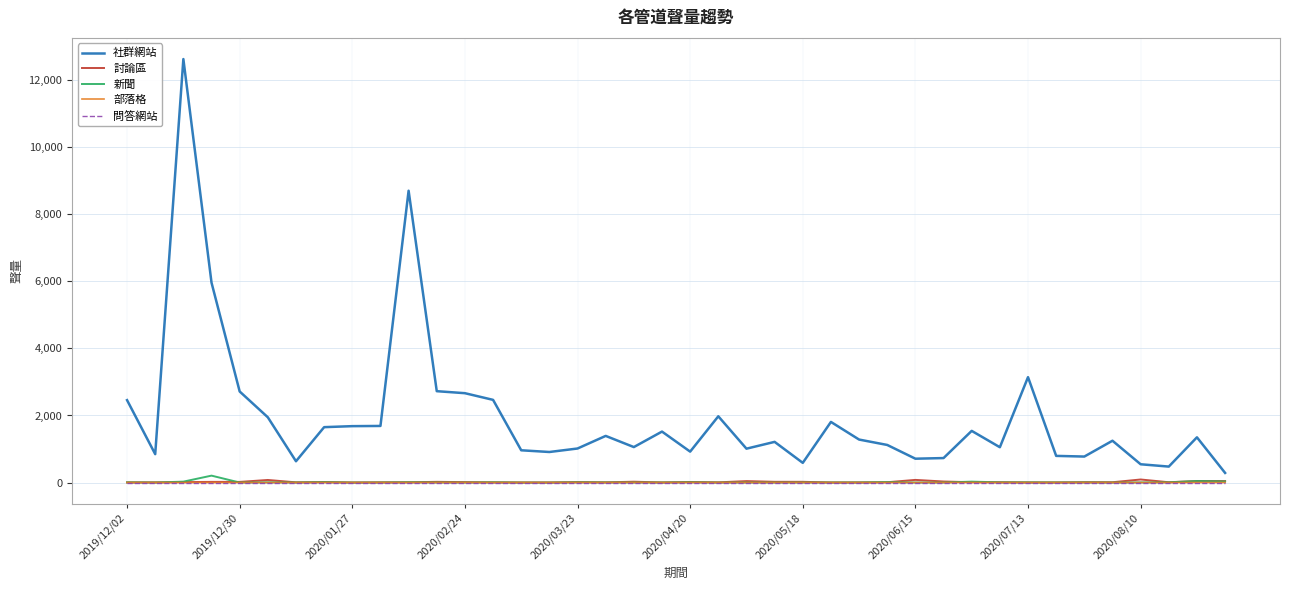

What is the sum of all 社群網站 values?

78205